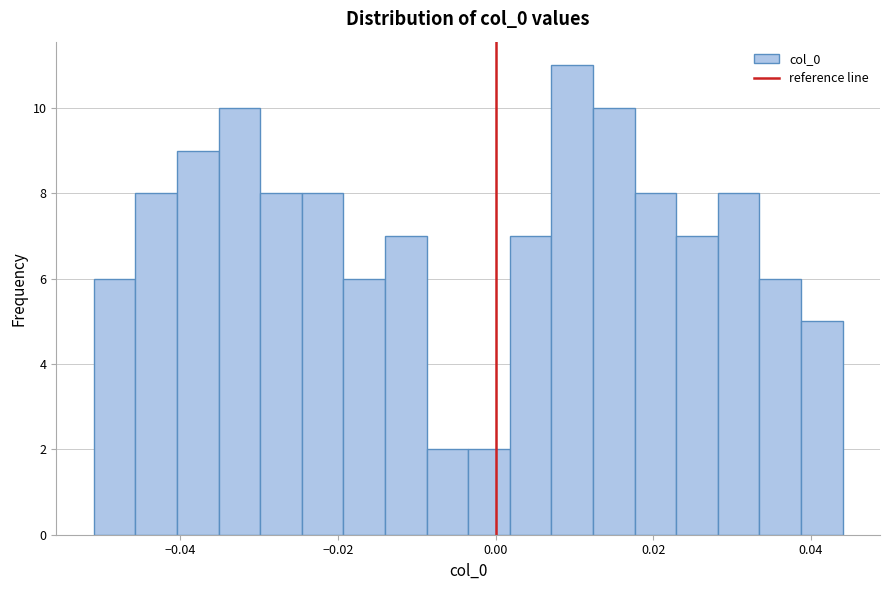

Around what value on the x-axis is the tallest bar? Give the approximate position of its centre, as read against the axis.

0.010